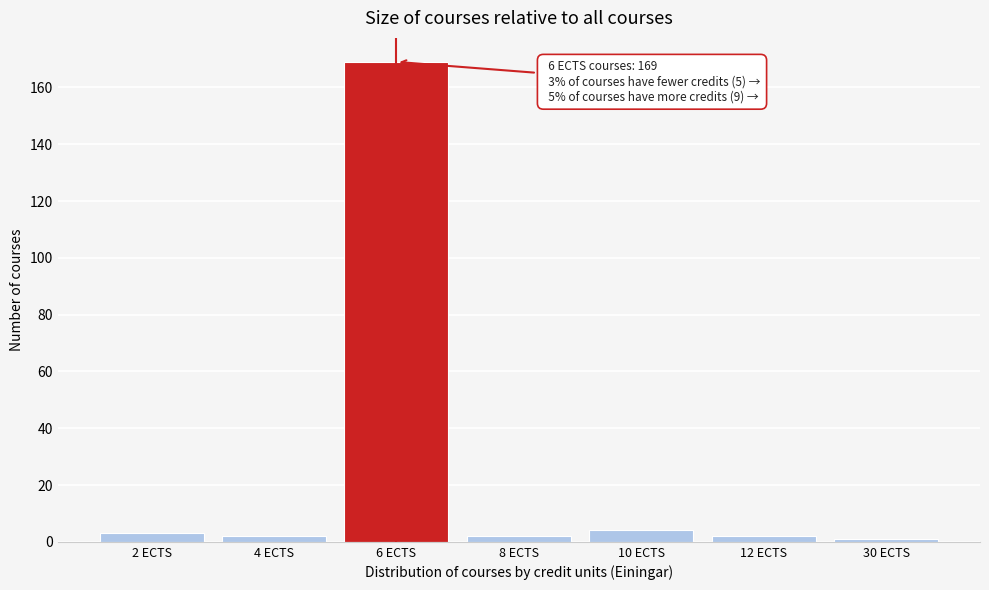

Reading left to right, extract all data points from this chart.

3	2	169	2	4	2	1